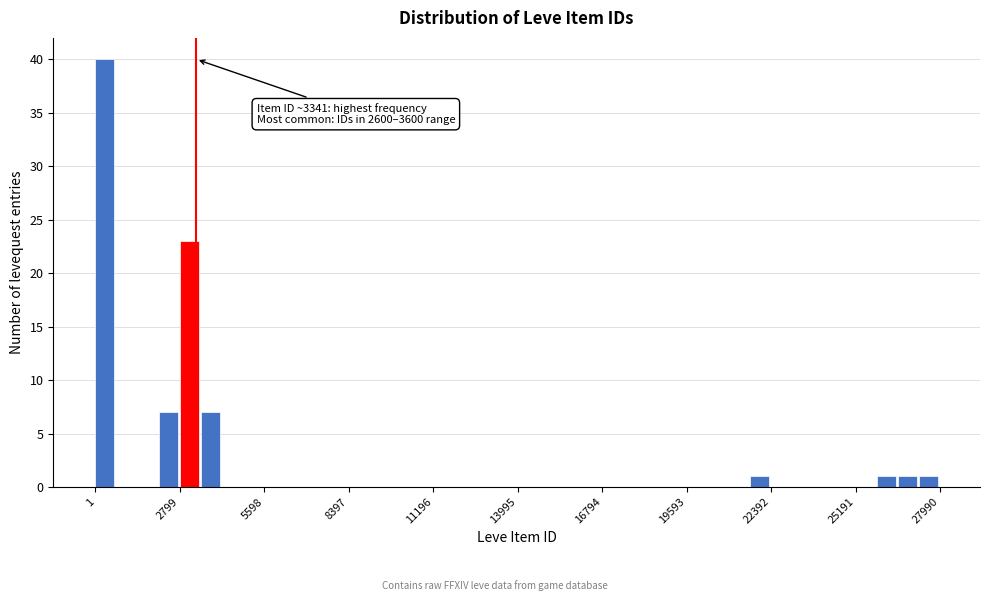

Around what value on the x-axis is the tallest bar? Give the approximate position of its centre, as read against the axis.

500